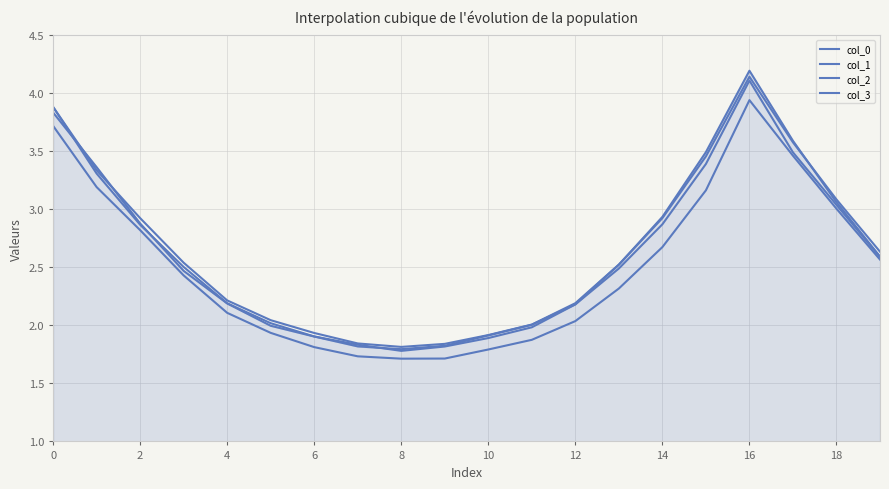

At which category does the chart reach its peak across all series?

16